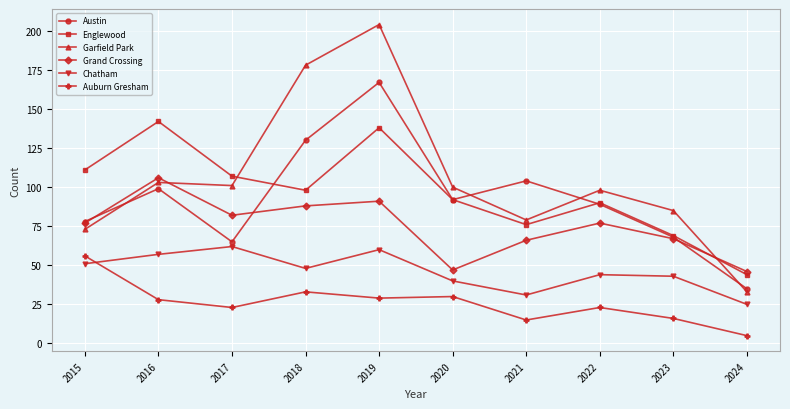

Rank the series at 2021 from lowest to highest value.

Auburn Gresham, Chatham, Grand Crossing, Englewood, Garfield Park, Austin